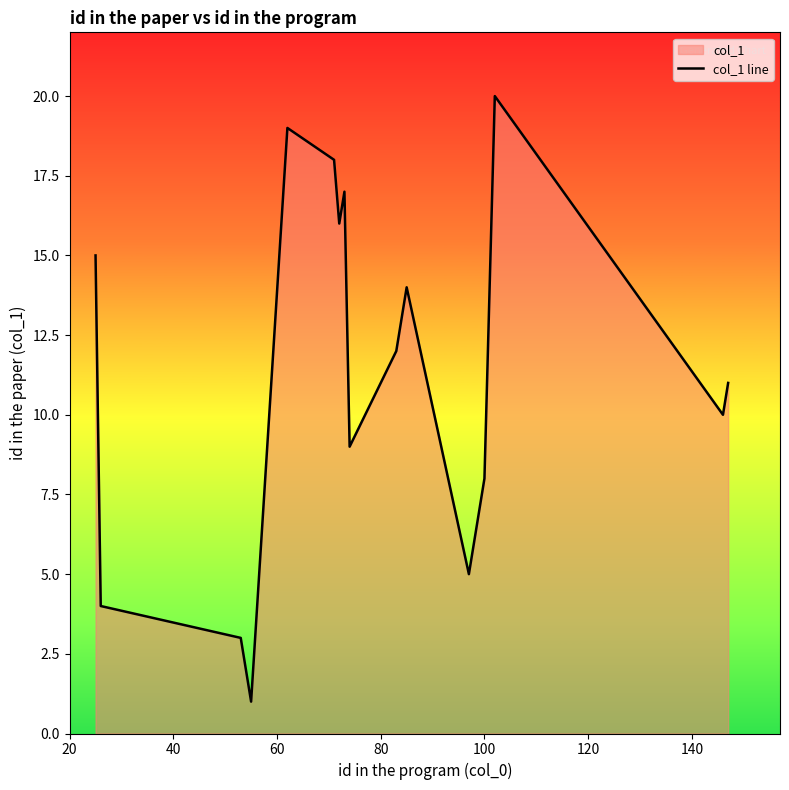

What is the difference between the maximum and minimum values?

19